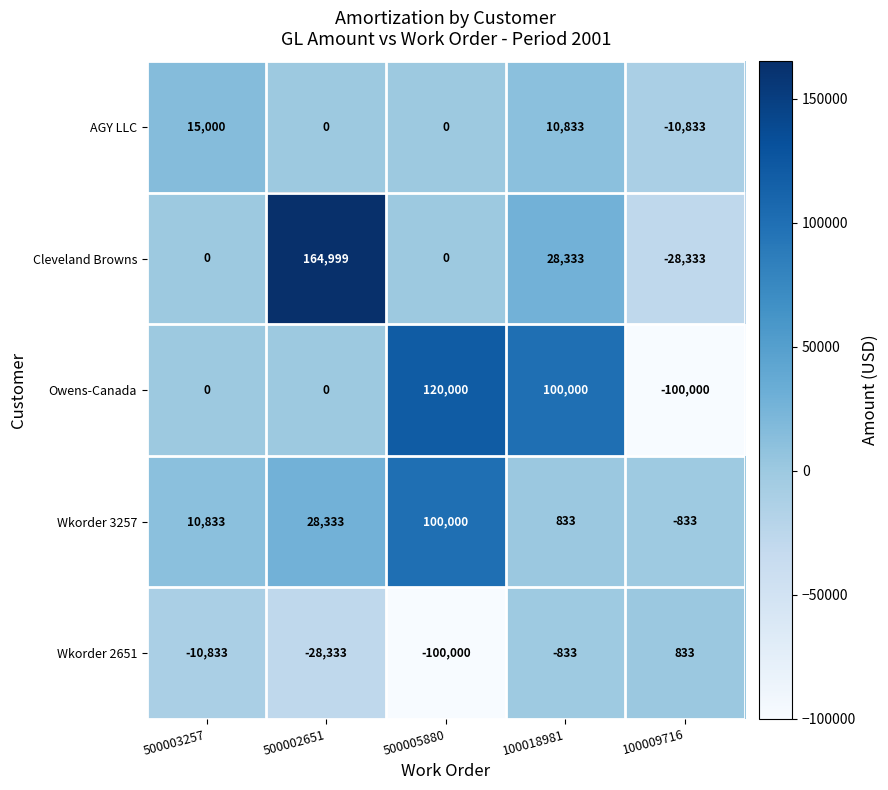

What is the difference between the Wkorder 3257 values at 500002651 and 500003257?

17500